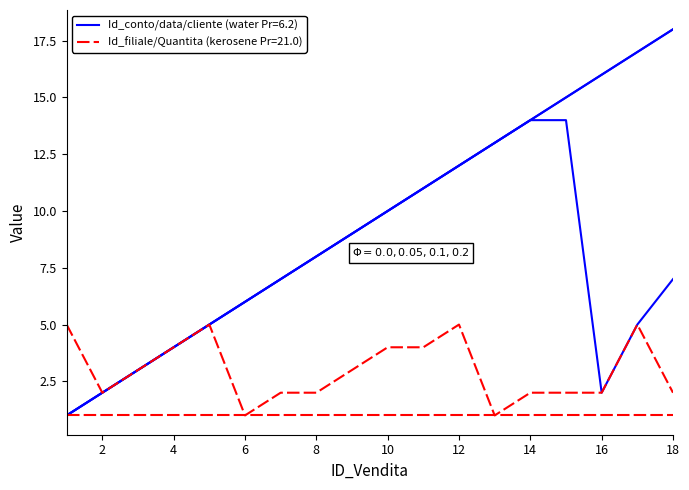

The Id_cliente series shows 16 at 11. True or false?

False